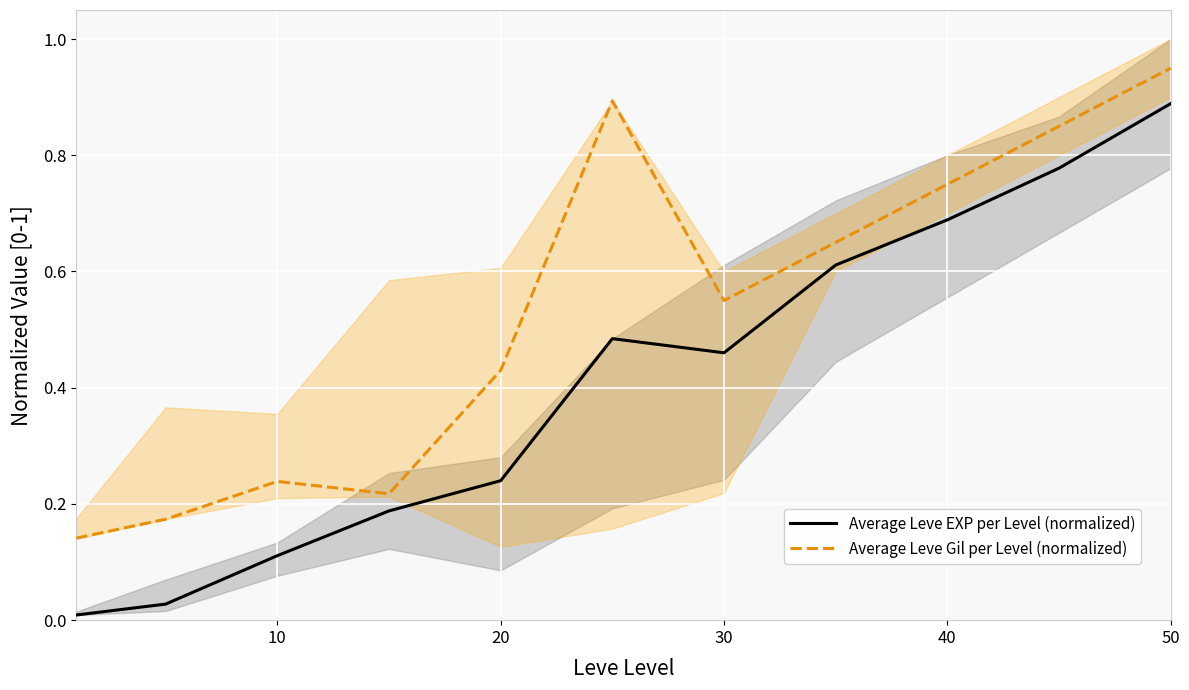

True or false: Average Leve EXP per Level (normalized) and Average Leve Gil per Level (normalized) intersect in this chart.

False